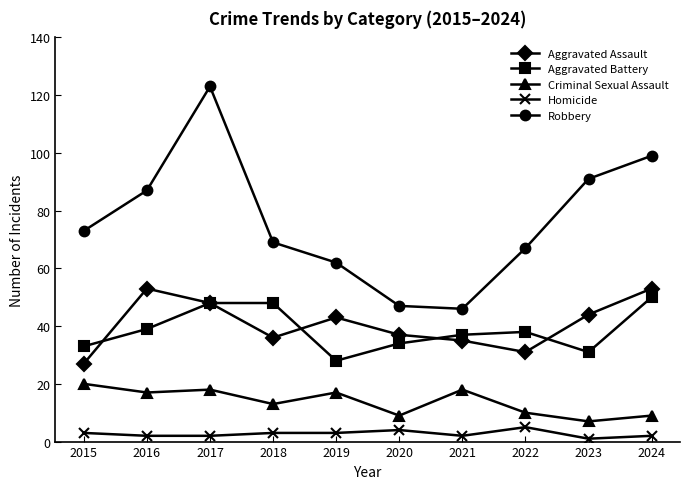

At which category does Aggravated Assault reach its first local valley?

2018